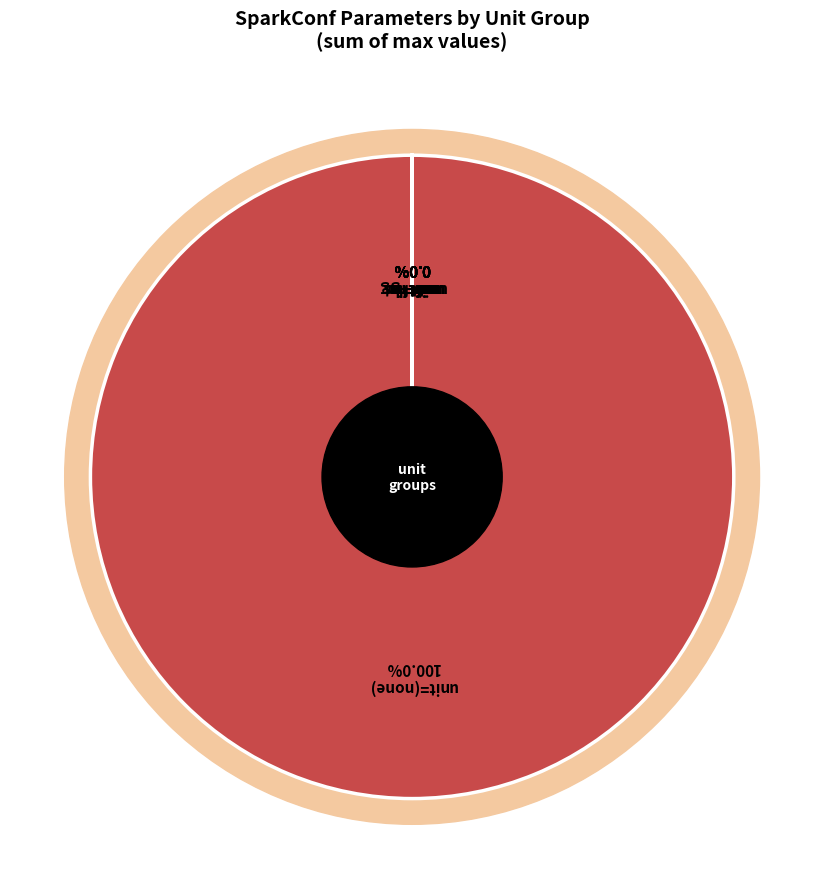

Count the number of slices in the pie.

28